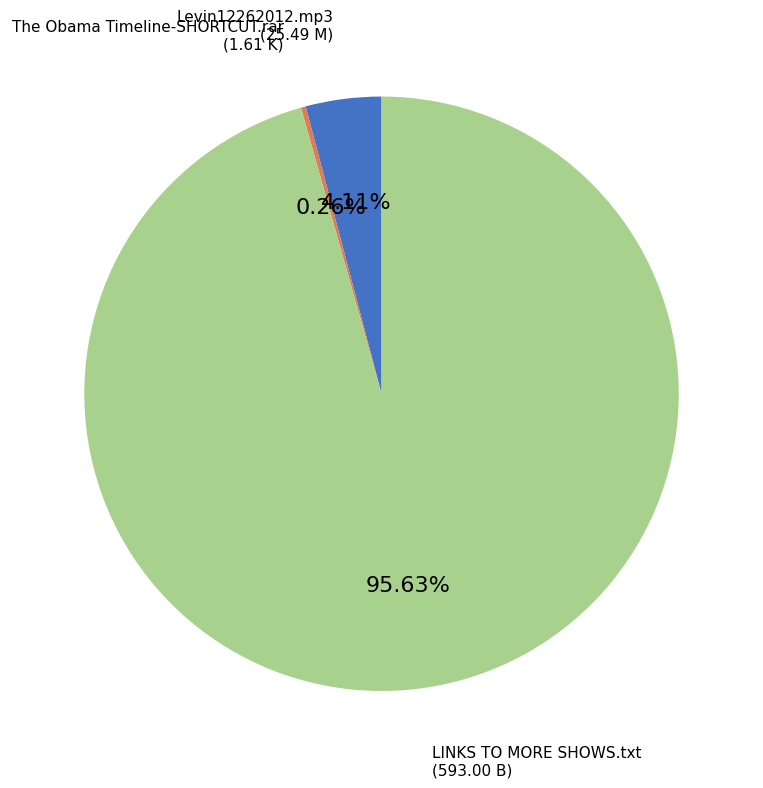

Is there a majority slice in this chart?

Yes